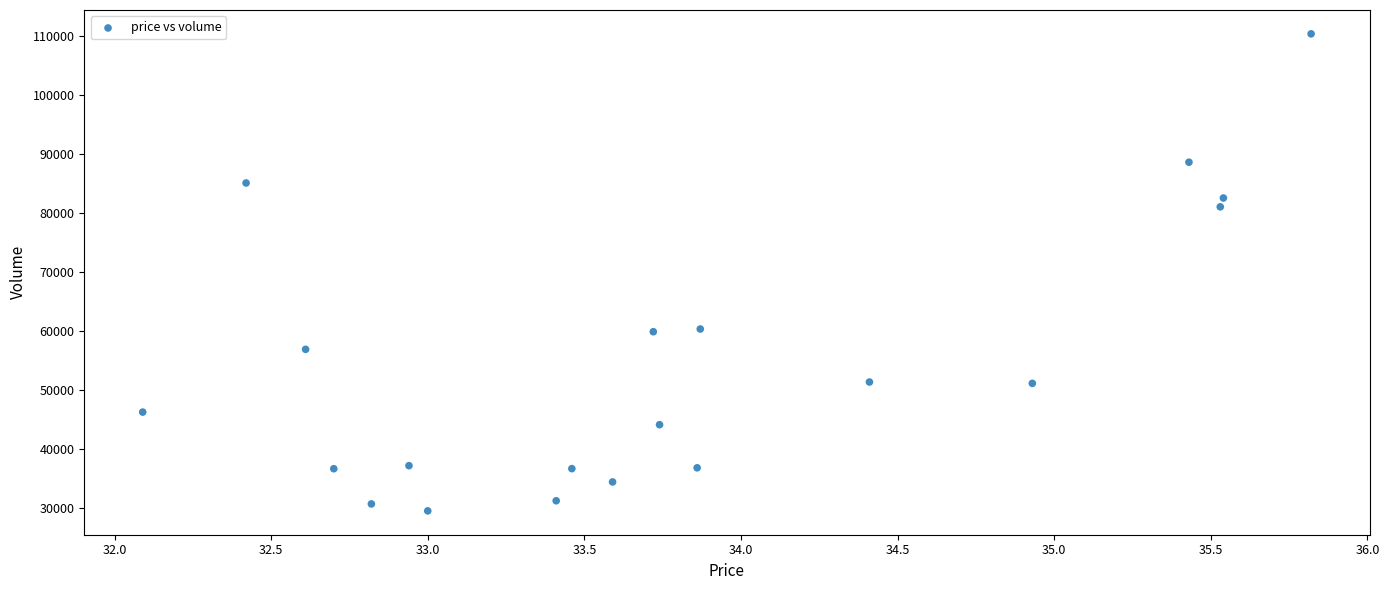

What is the range of Y values (max minus min)?

80841